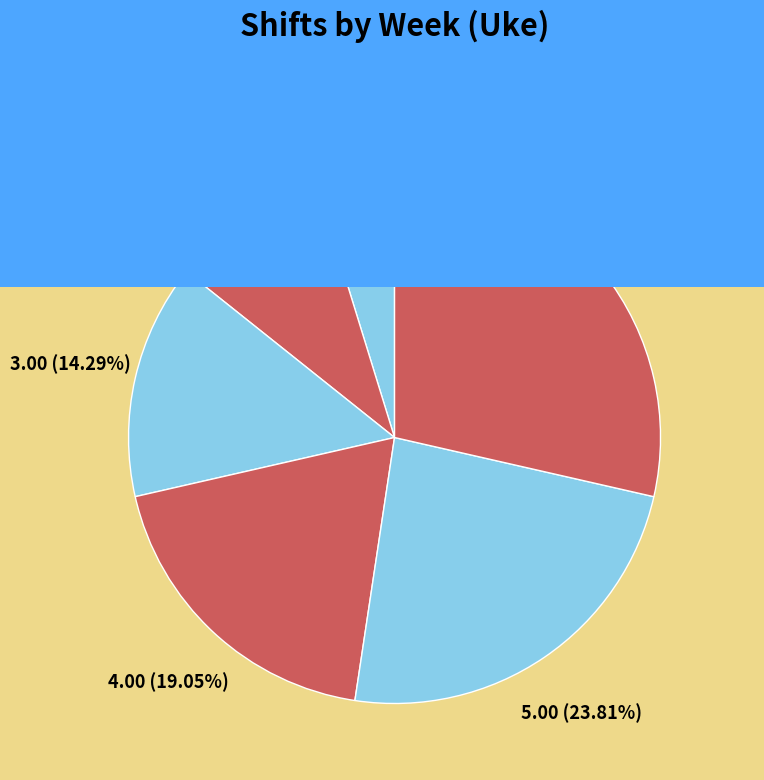

How many slices are in this pie chart?

6